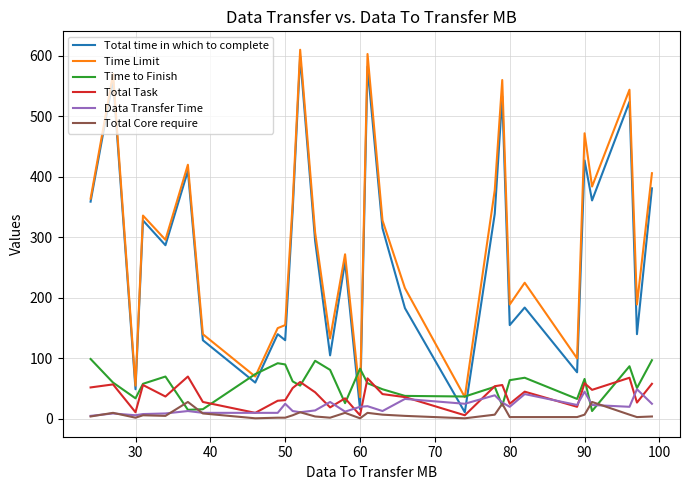

True or false: Total Task and Time Limit intersect in this chart.

False